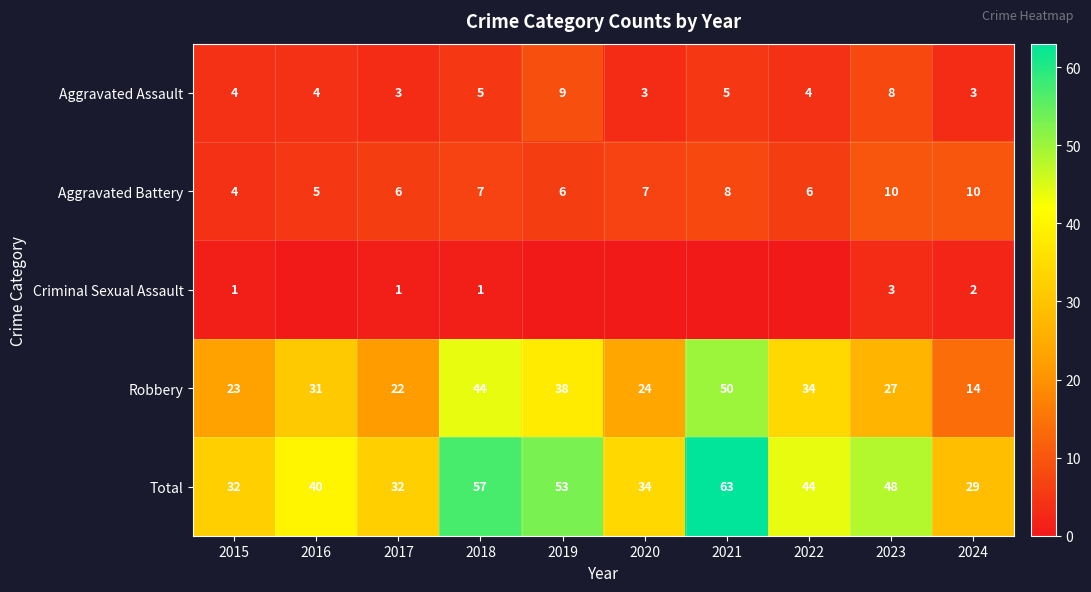

Is the value of Criminal Sexual Assault at 2015 greater than the value of Total at 2016?

No